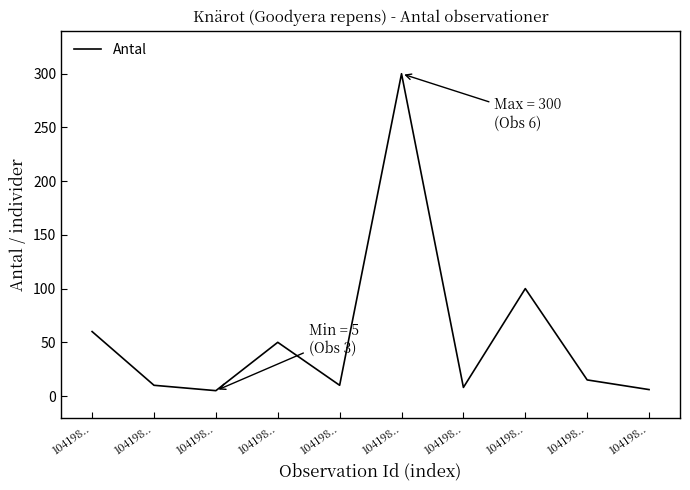

Rank the categories by value from highest to lowest.

104198.., 104198.., 104198.., 104198.., 104198.., 104198.., 104198.., 104198.., 104198.., 104198..